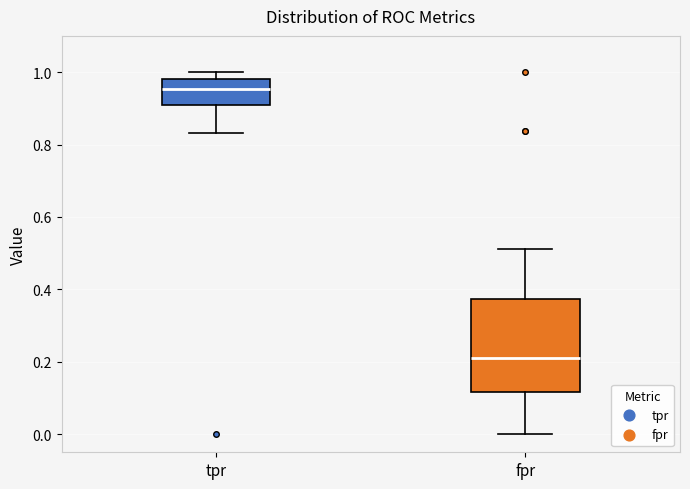

Reading left to right, transcribe this box plot: for each box, give where its median line is, the range the box spans, and where its two whiskers end, as read against the y-axis. The values are not printed on the chart, so give them approximately, as read against the axis.

tpr: median 0.96, box 0.90 to 0.98, whiskers 0.84 to 1.00
fpr: median 0.20, box 0.12 to 0.38, whiskers 0.00 to 0.52